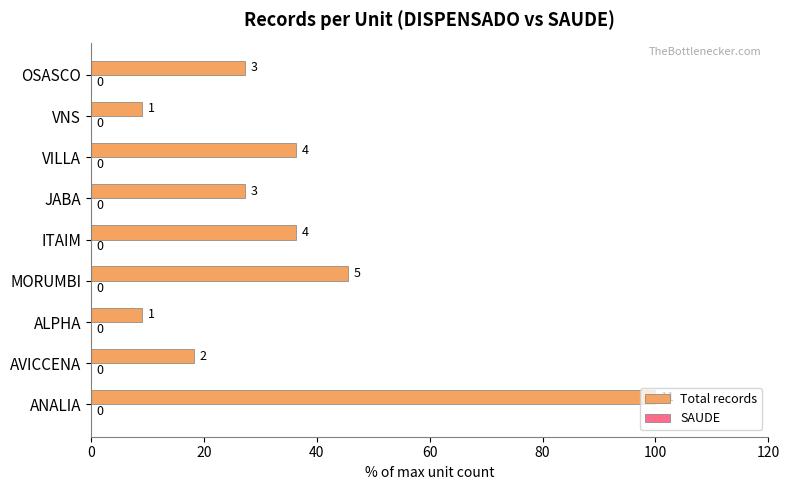

How many bars are there in total?

9